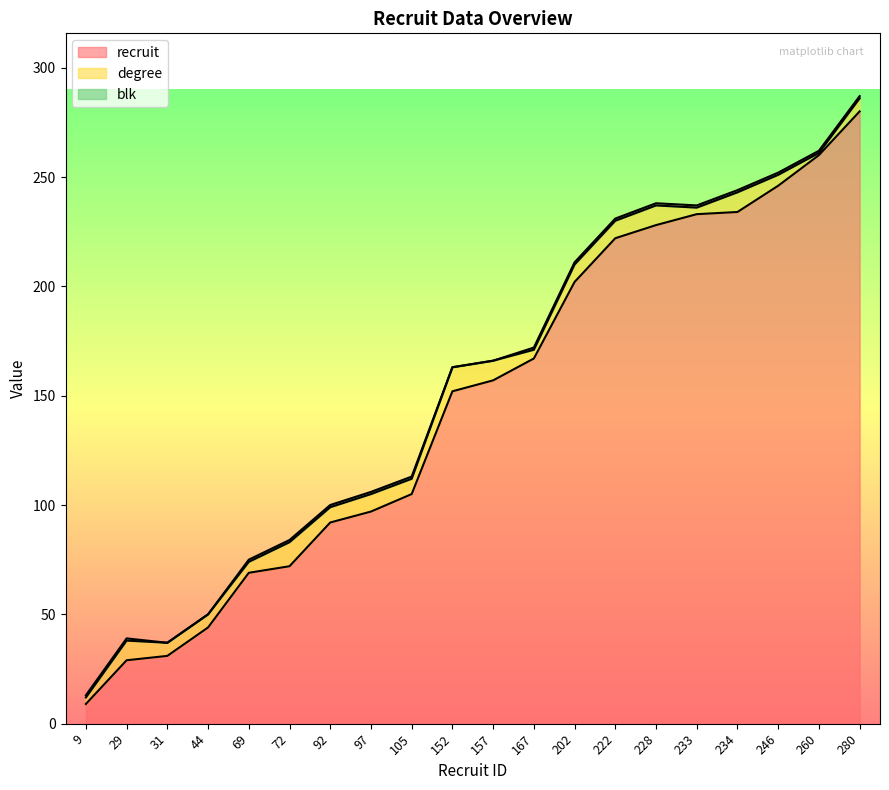

Reading left to right, what are all the values shown in this chart?

recruit: 9	29	31	44	69	72	92	97	105	152	157	167	202	222	228	233	234	246	260	280
degree: 3	9	6	6	5	11	7	8	7	11	9	4	8	8	9	3	9	5	1	6
blk: 1	1	0	0	1	1	1	1	1	0	0	1	1	1	1	1	1	1	1	1